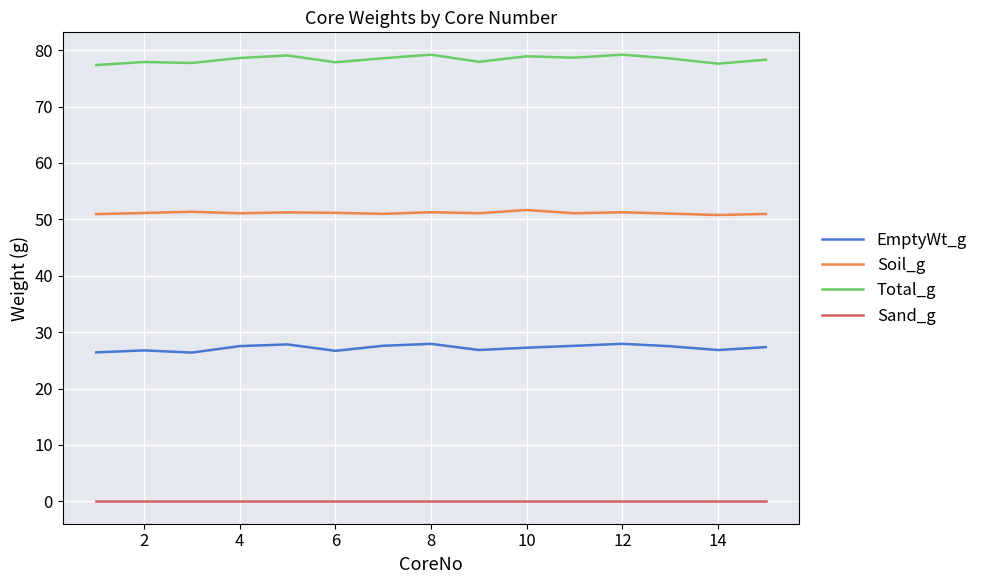

True or false: Soil_g and Total_g intersect in this chart.

False